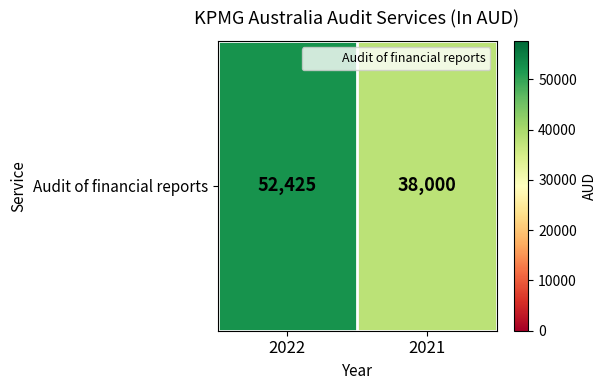

How many values are between 38000 and 52425?

2